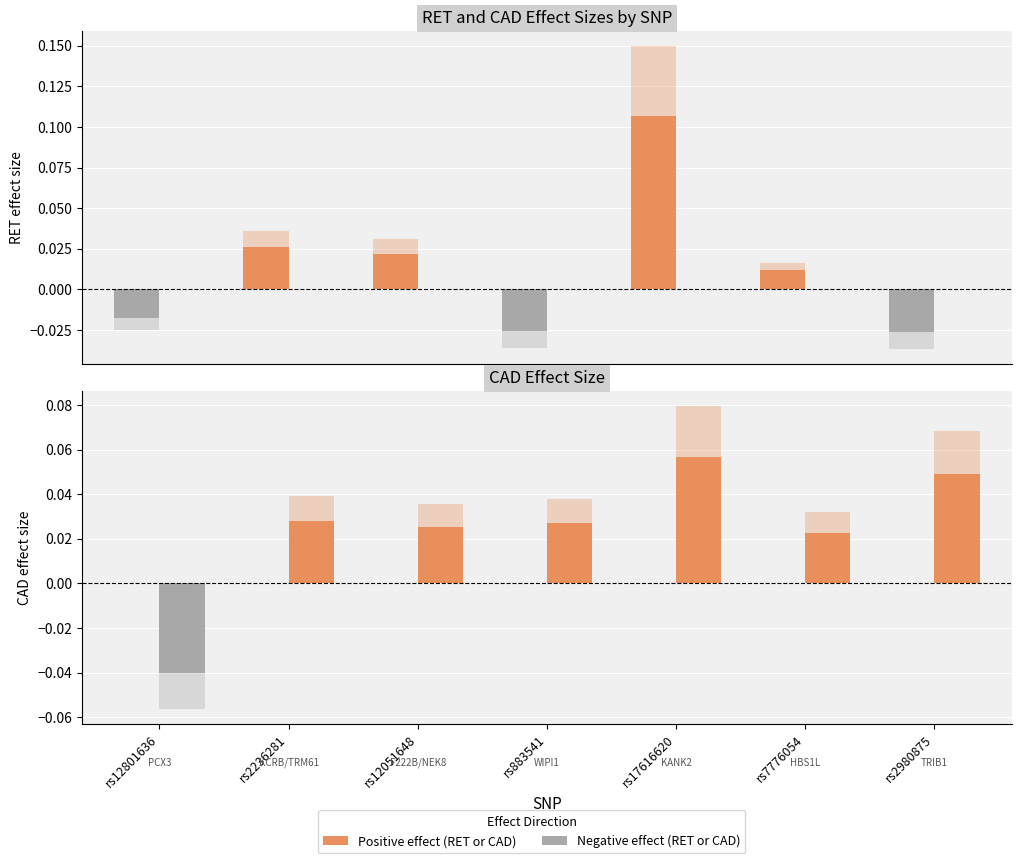

What is the label of the 5th bar from the left?

rs17616620